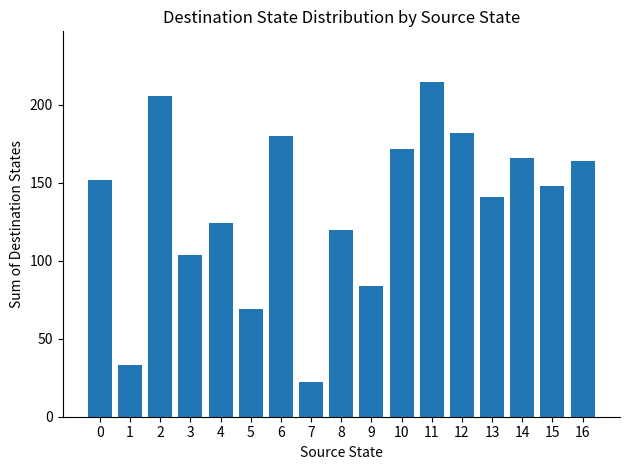

What is the ratio of the value at 3 to the value at 10?

0.6